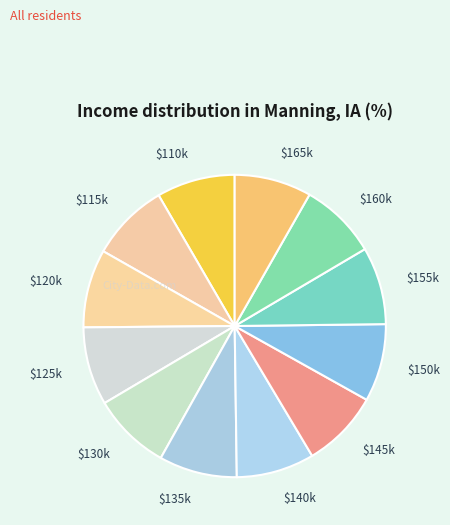

How many slices are in this pie chart?

12